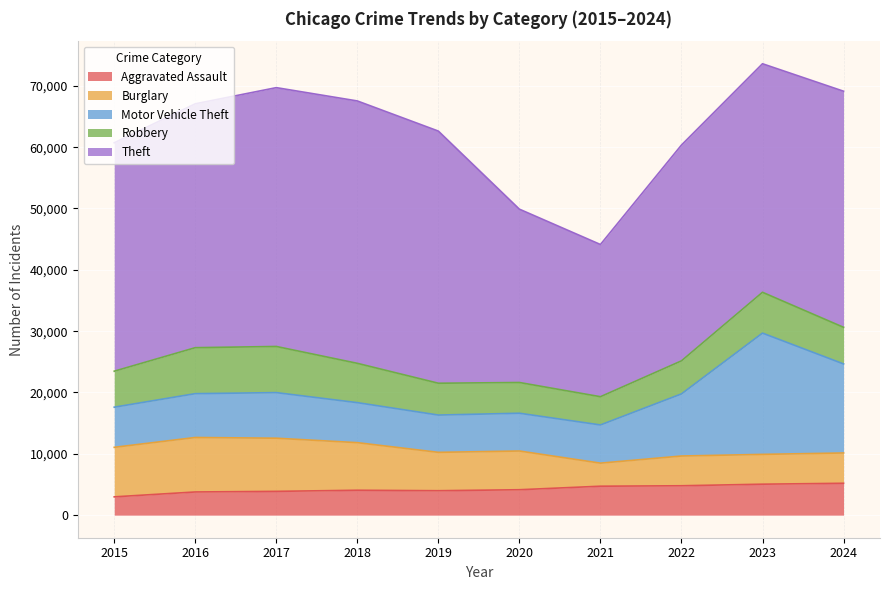

True or false: Aggravated Assault has more than 2 interior local peaks.

False